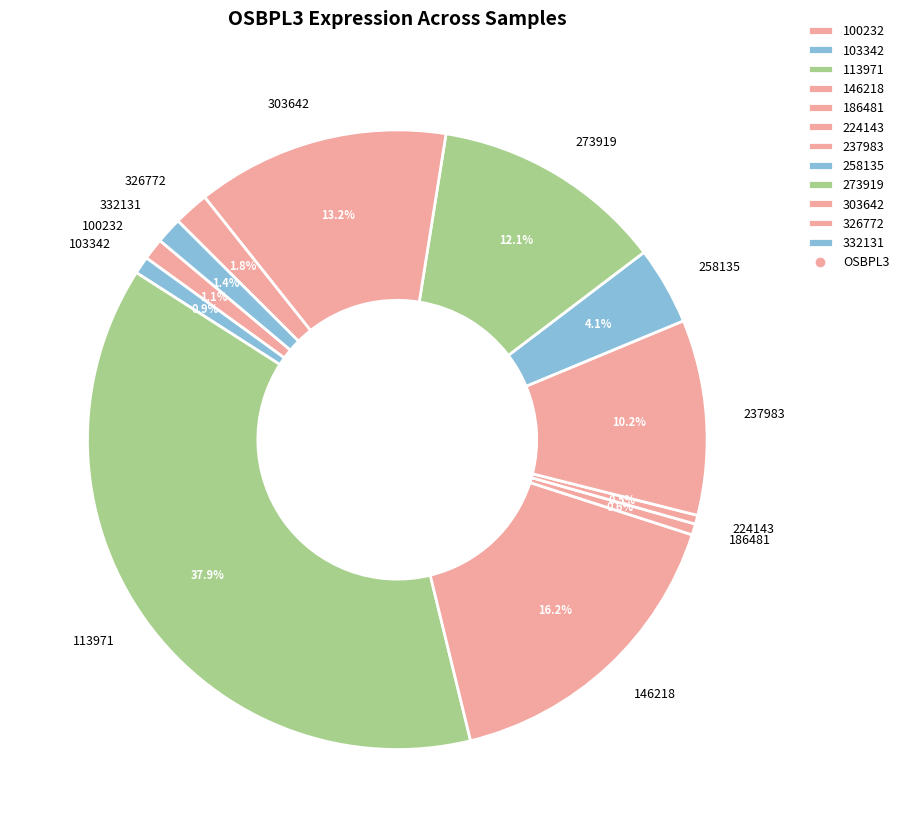

Combined, what portion of the pie is 273919 and 113971?

50.0%